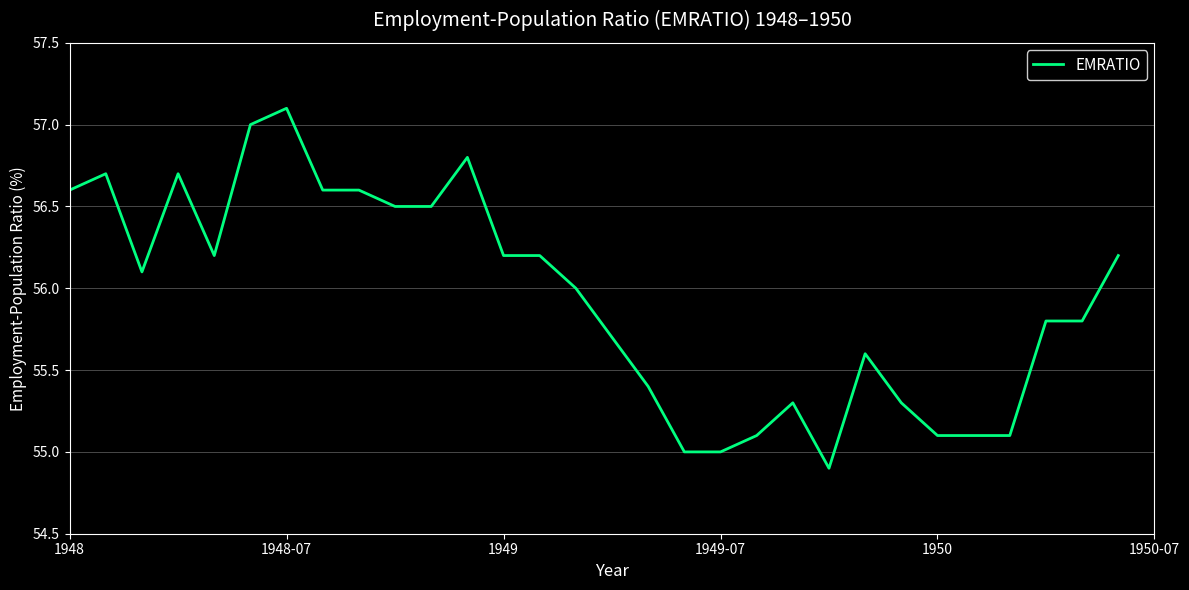

Is this an area chart (filled region under the line)?

No